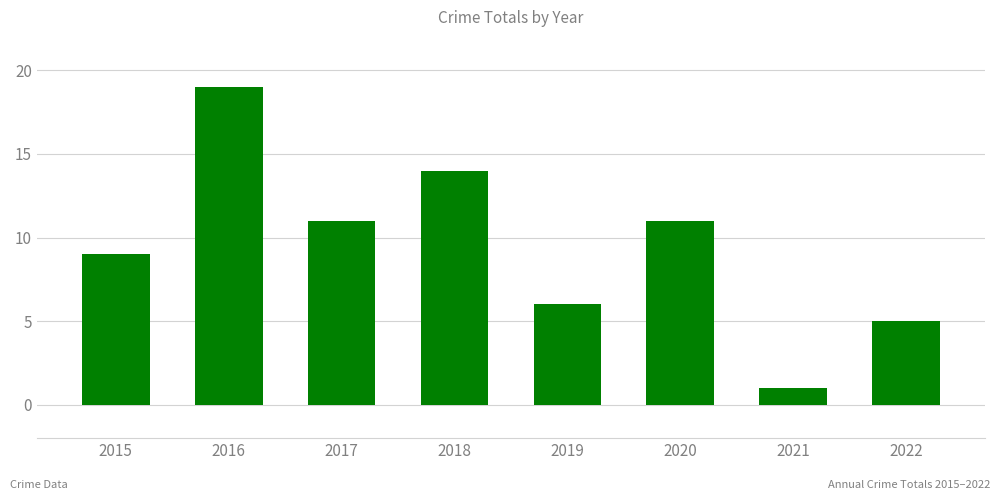

At which label does the data first exceed 11?

2016